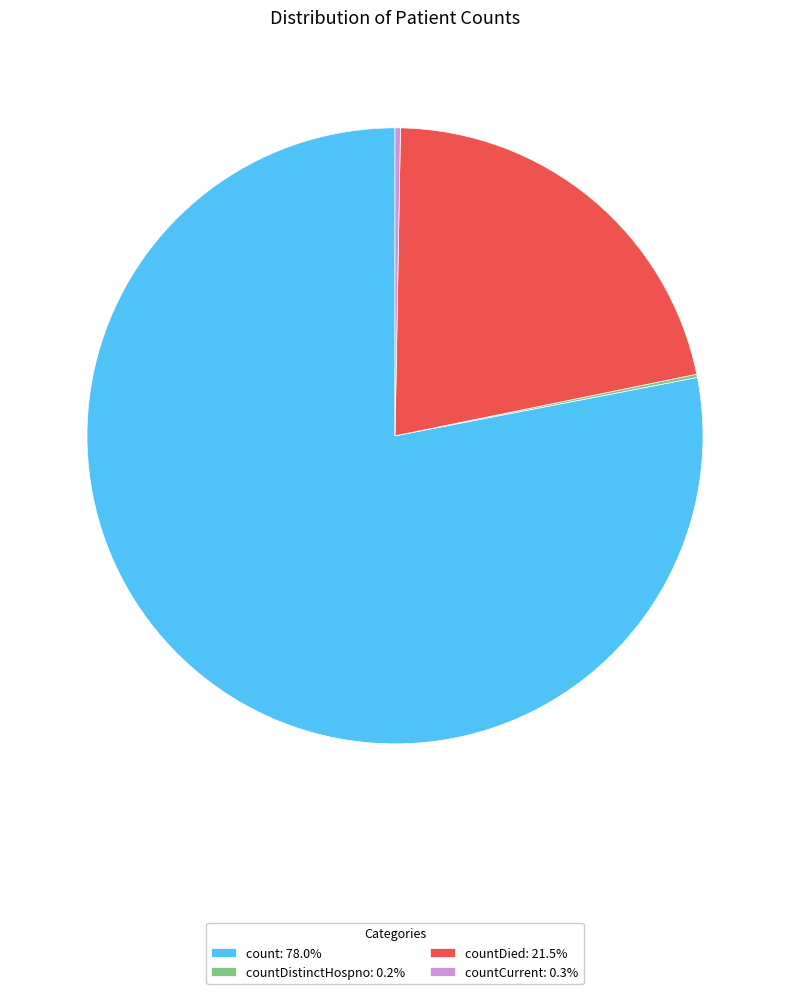

Does countDied: 21.5% account for over 50% of the chart?

No